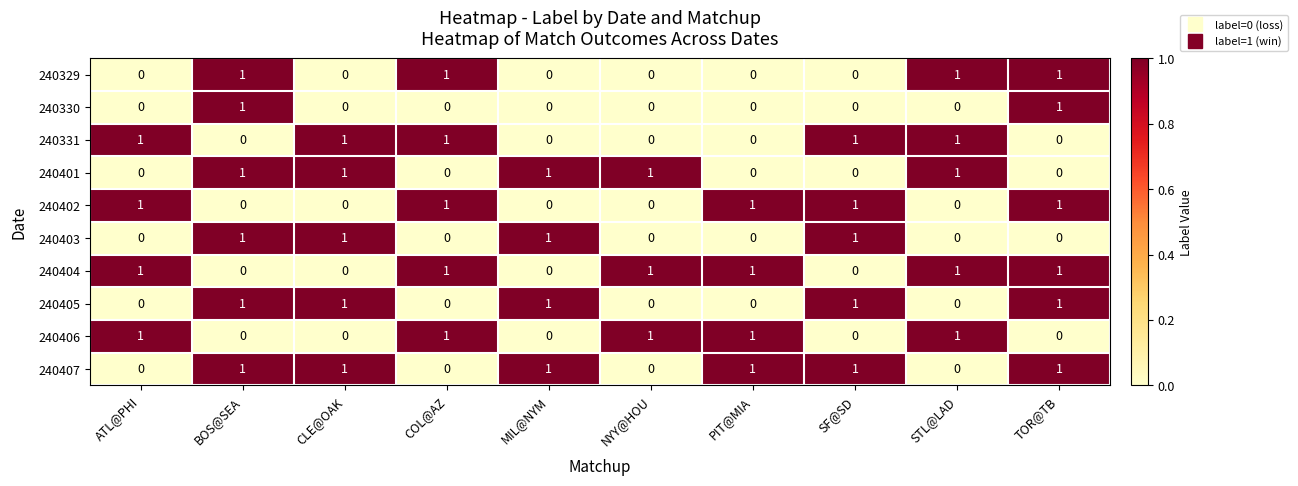

What is the total value across all series at TOR@TB?

6